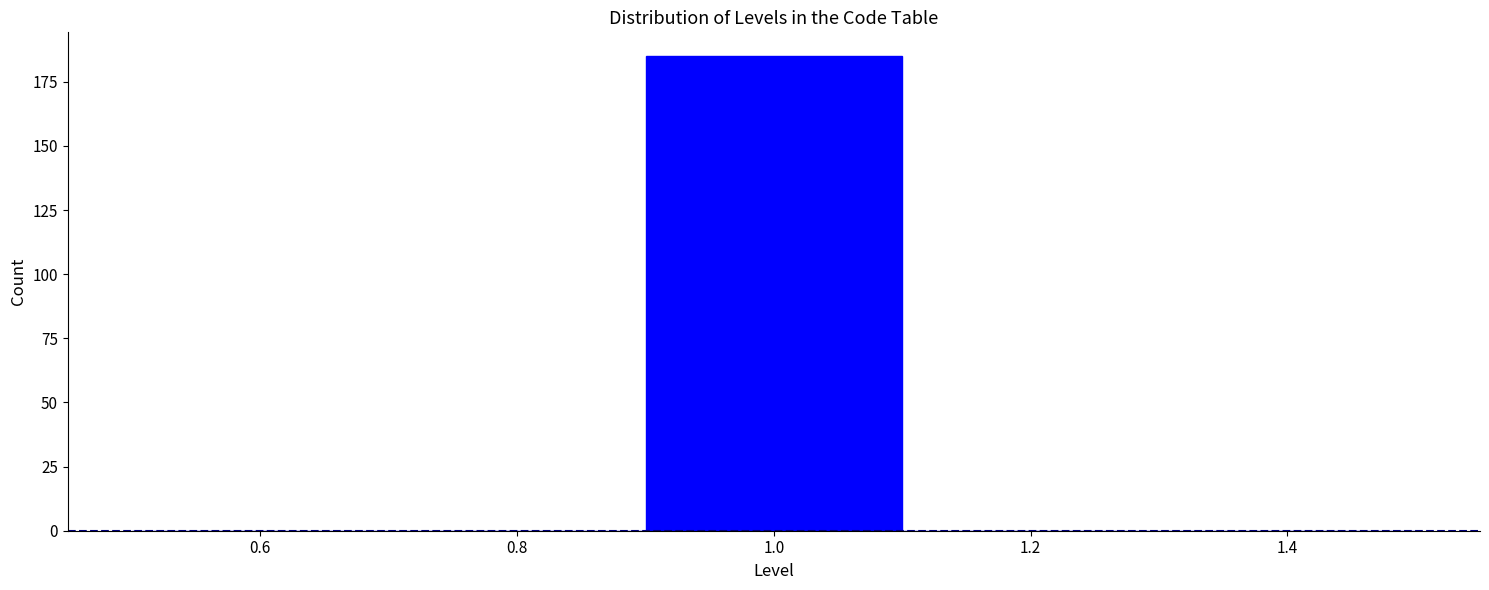

Reading left to right, list every bar in this chart as the range it spans on the x-axis followed by its height. The values are not printed on the chart, so give them approximately, as read against the axis.

0.5 to 0.7: 0
0.7 to 0.9: 0
0.9 to 1.1: 185
1.1 to 1.3: 0
1.3 to 1.5: 0